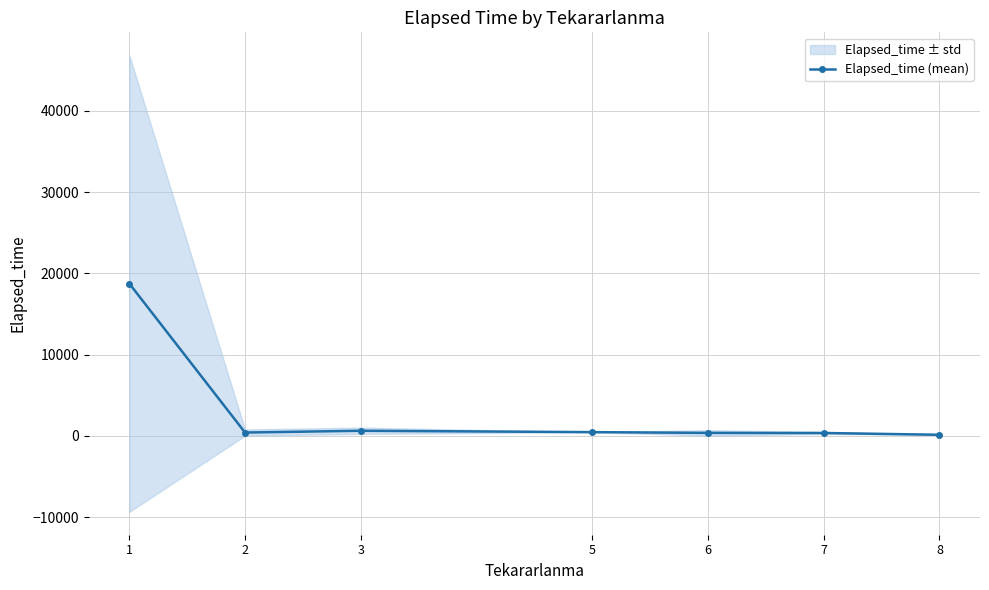

Does the chart have visible grid lines?

Yes